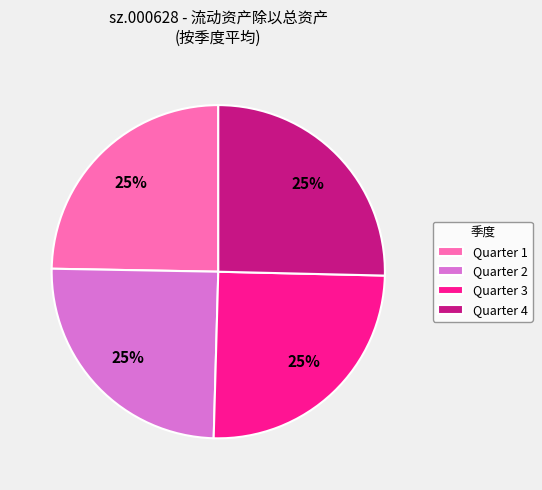

Is it true that Quarter 3 is 17% of the pie?

False